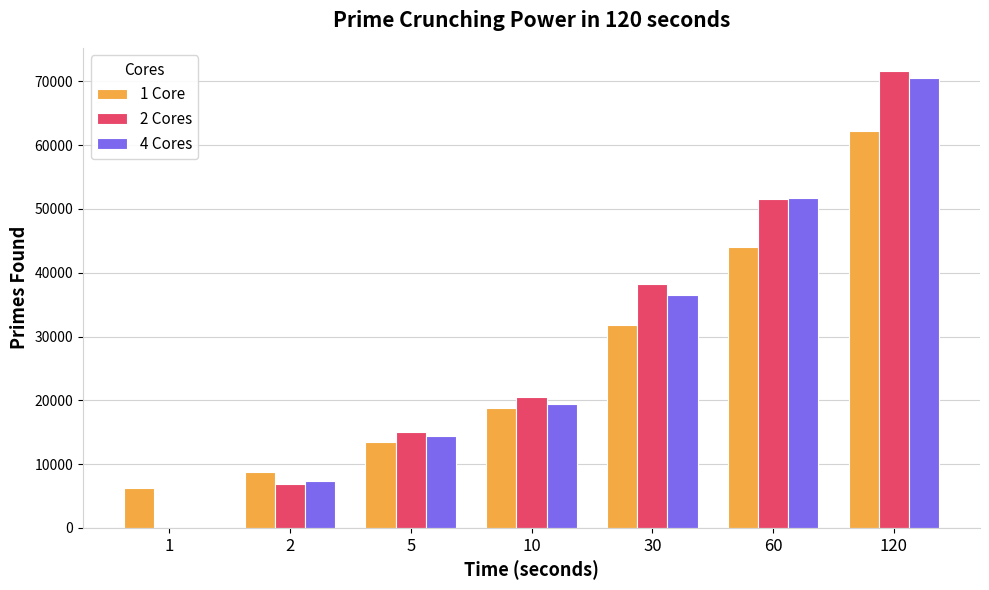

At which category is the sum across all series the highest?

120